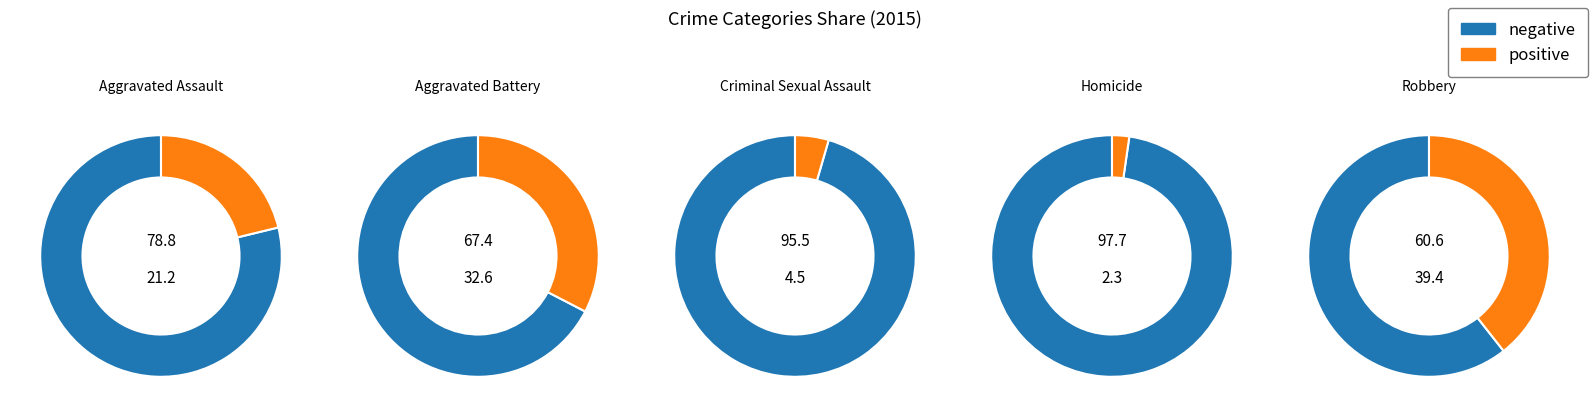

To the nearest percent, what is the difference between the largest and smallest slice percentages?

37%